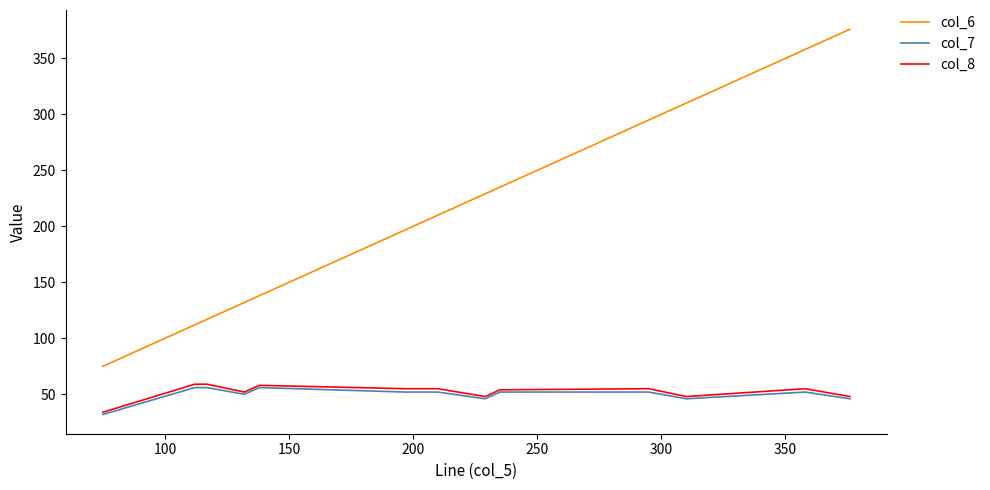

Which series has the widest spread of values?

col_6